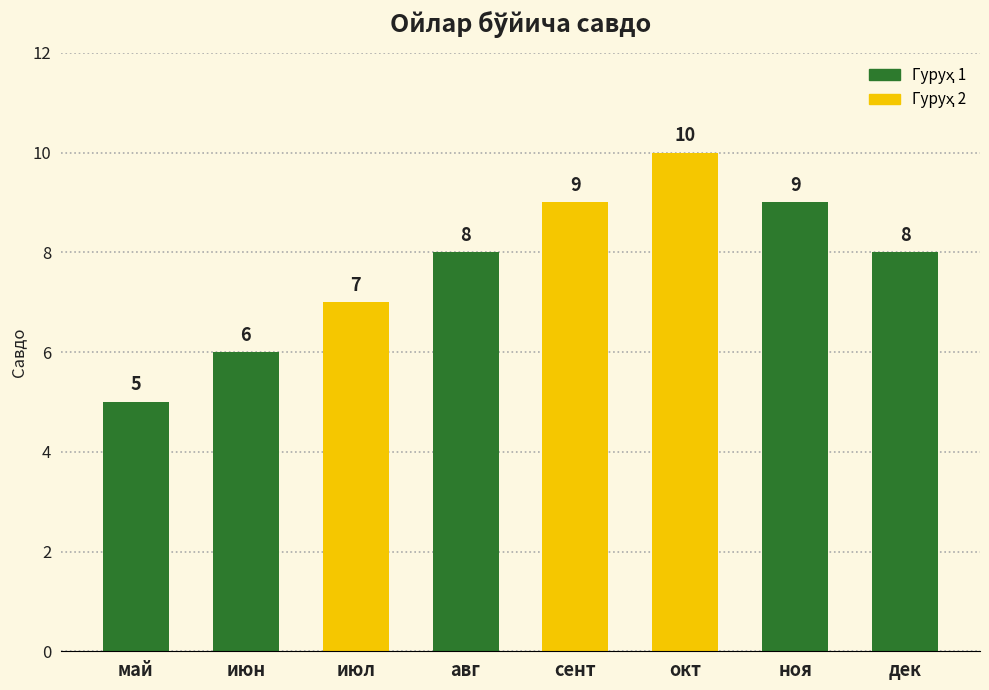

How many data points are less than 8?

3